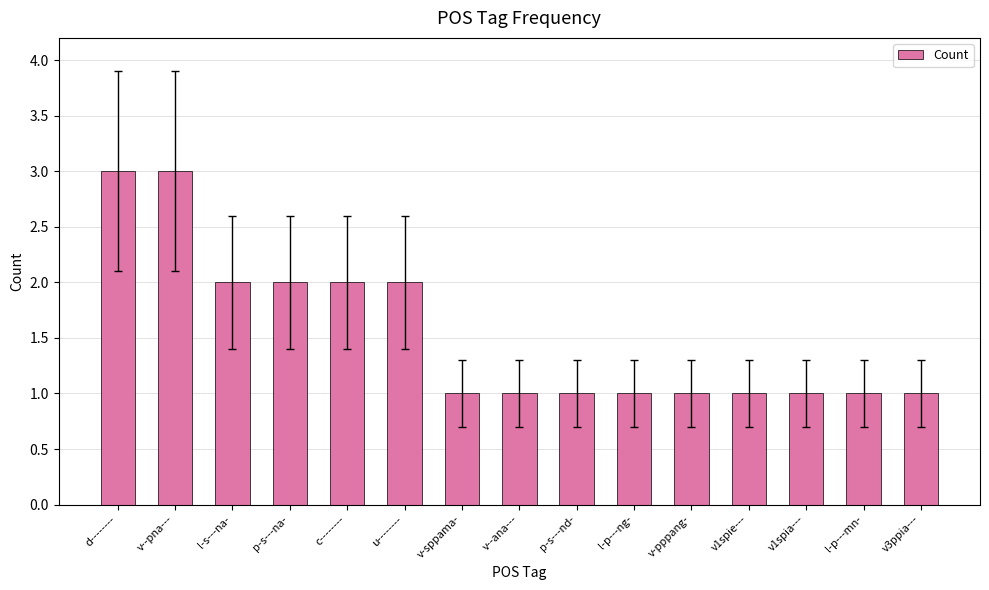

What is the maximum value shown in the chart?

3